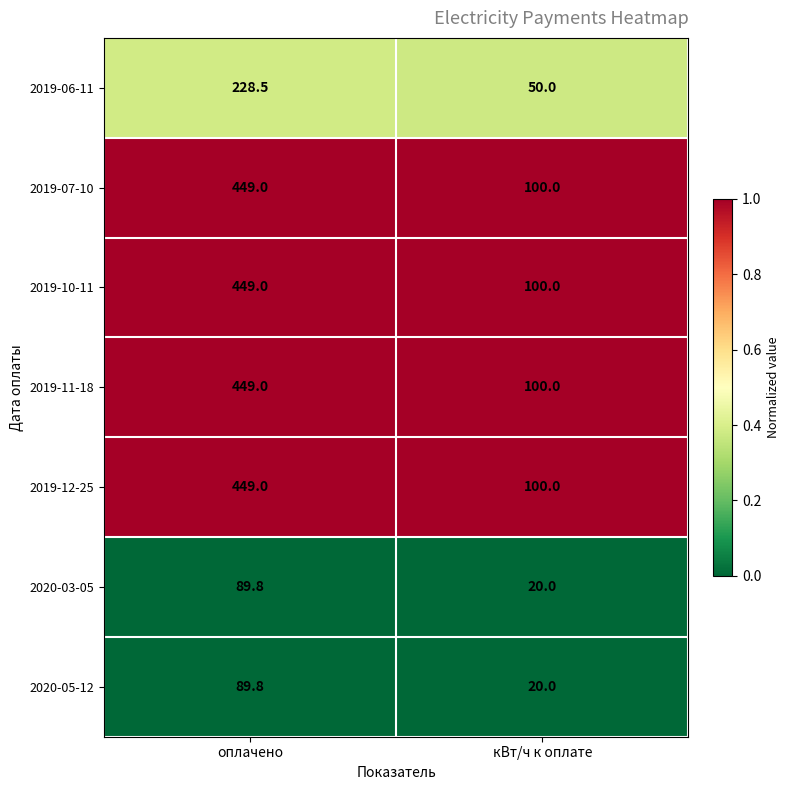

At which category is the sum across all series the highest?

оплачено